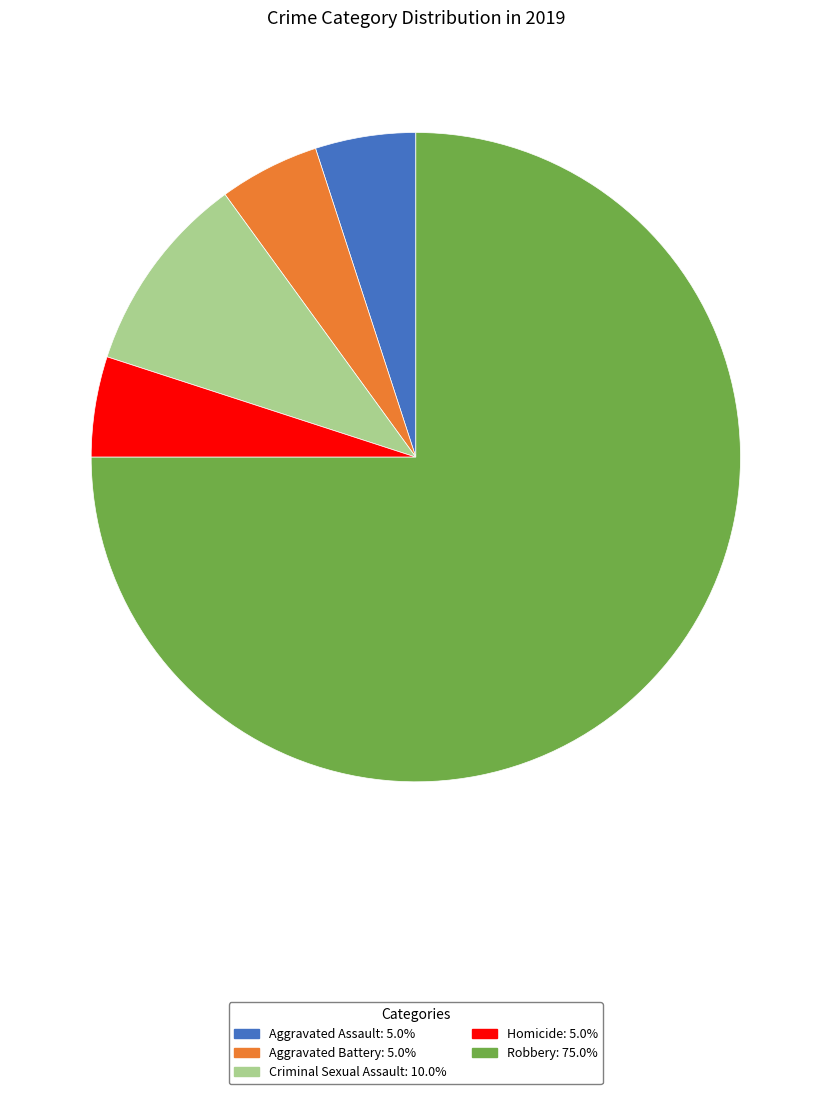

How many slices are in this pie chart?

5